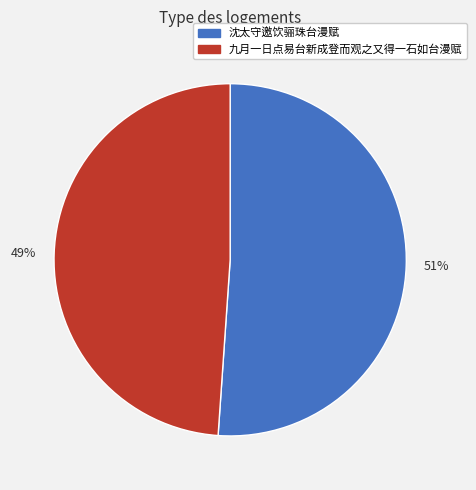

Do 沈太守邀饮骊珠台漫赋 and 九月一日点易台新成登而观之又得一石如台漫赋 together represent more than half of the pie?

Yes